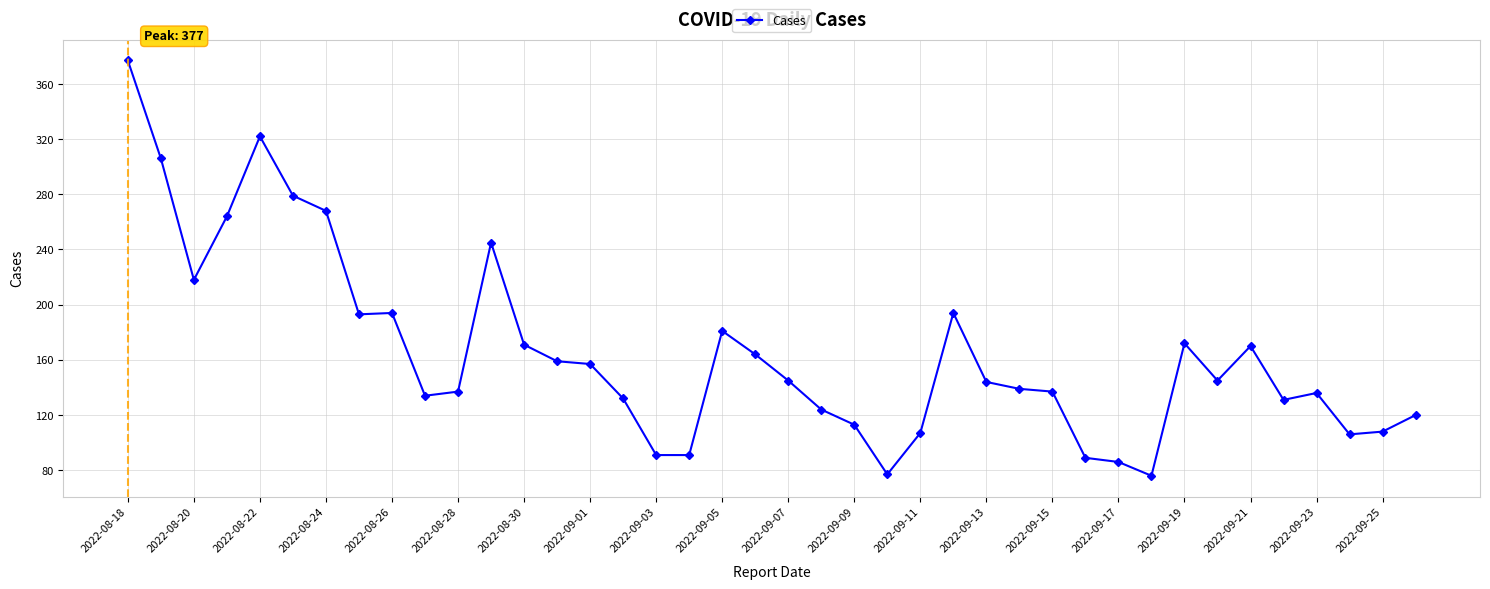

What is the value of the 4th point from the left?

264